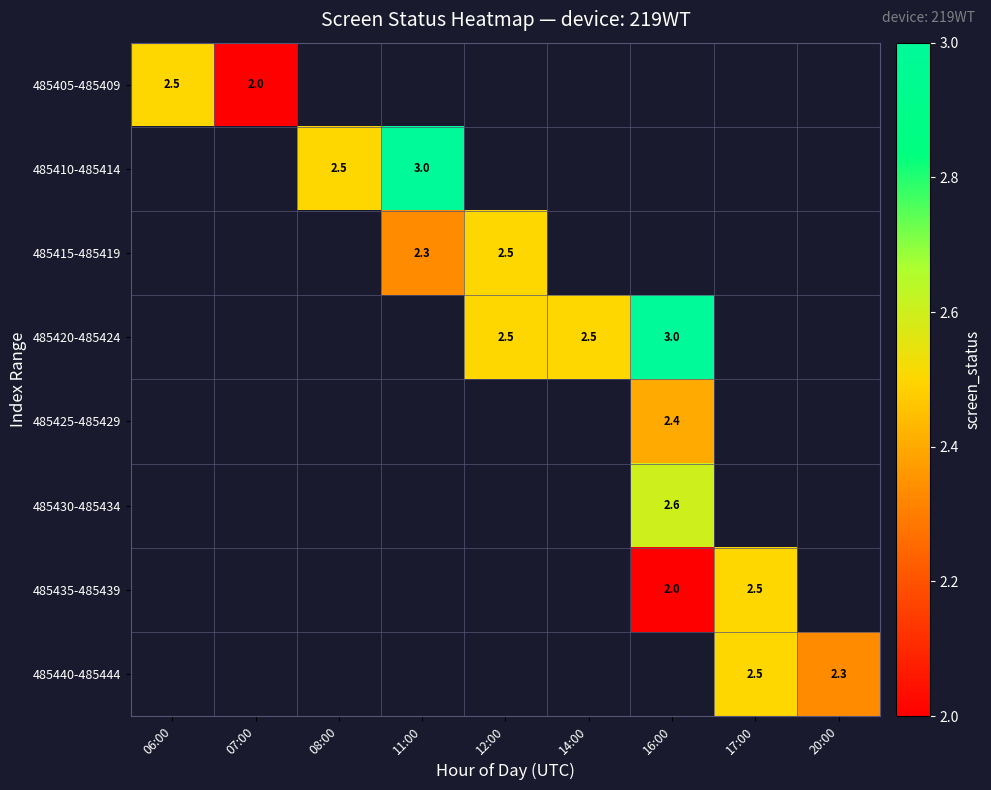

Is it true that 485440-485444 equals 0.5 at 20:00?

False